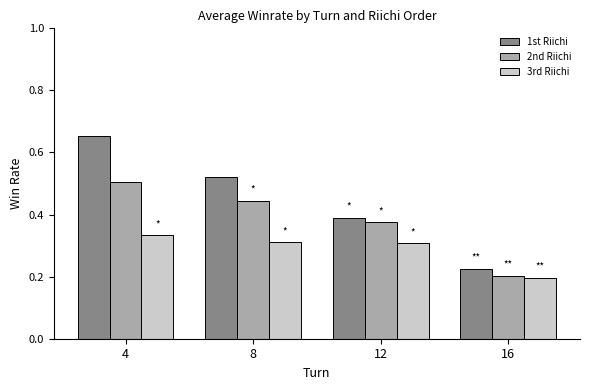

What is the sum of all 2nd Riichi values?

1.5